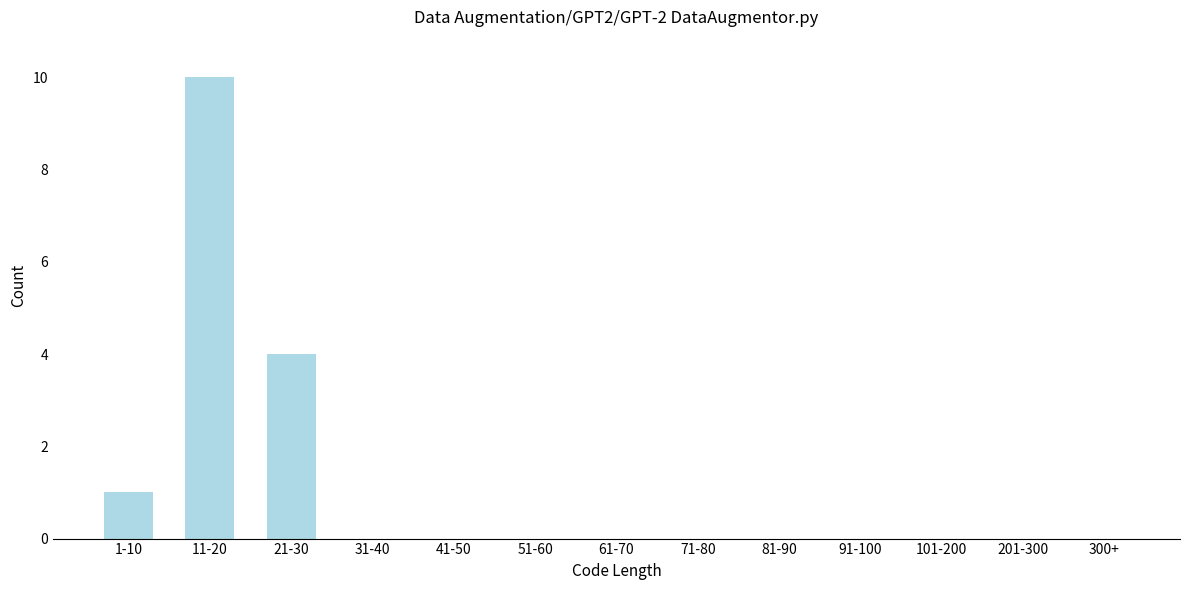

Reading left to right, list all the values displayed in this chart.

1-10=1	11-20=10	21-30=4	31-40=0	41-50=0	51-60=0	61-70=0	71-80=0	81-90=0	91-100=0	101-200=0	201-300=0	300+=0